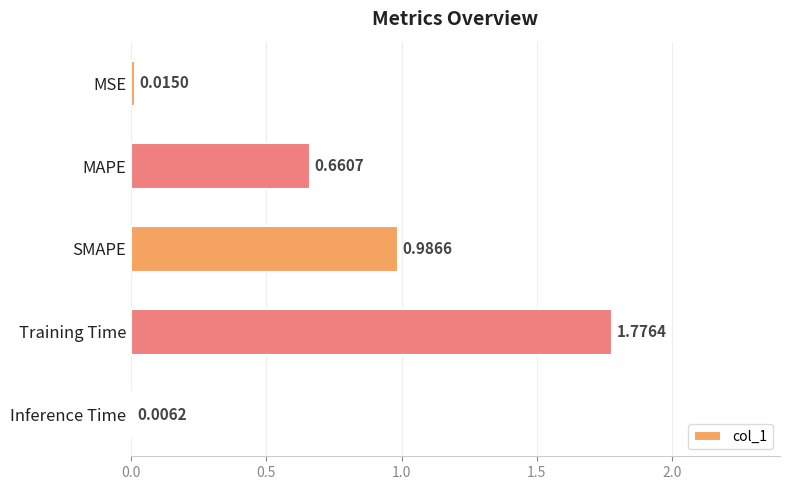

Are the bars horizontal?

Yes